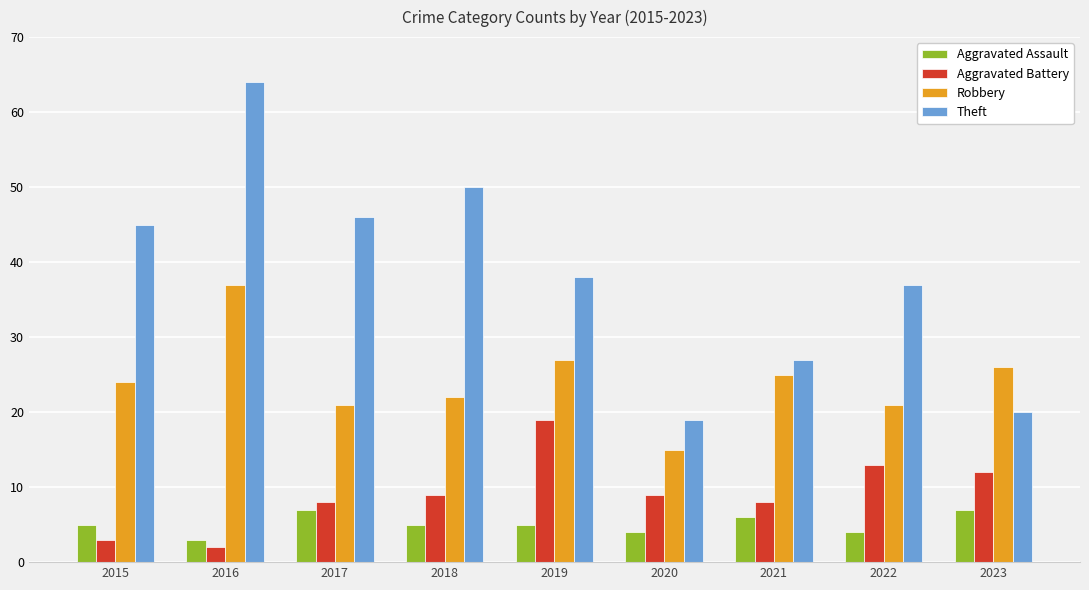

Which series changed the most between 2015 and 2016?

Theft